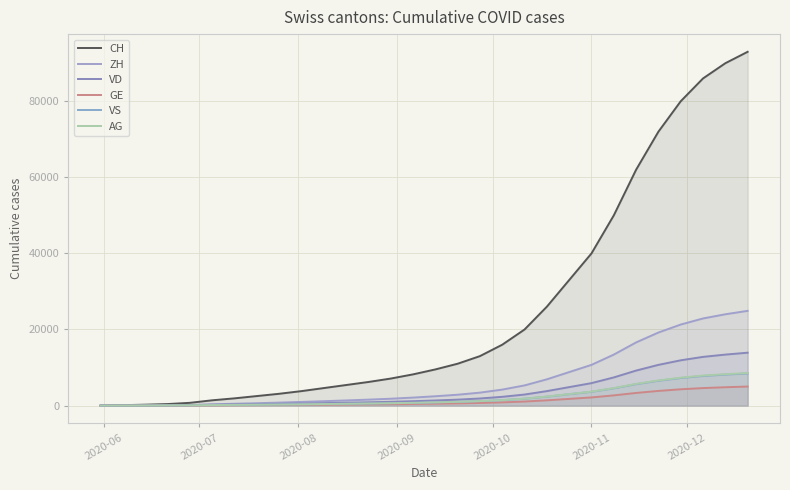

Is the value of VD at 2020-10 greater than the value of VS at 17?

No